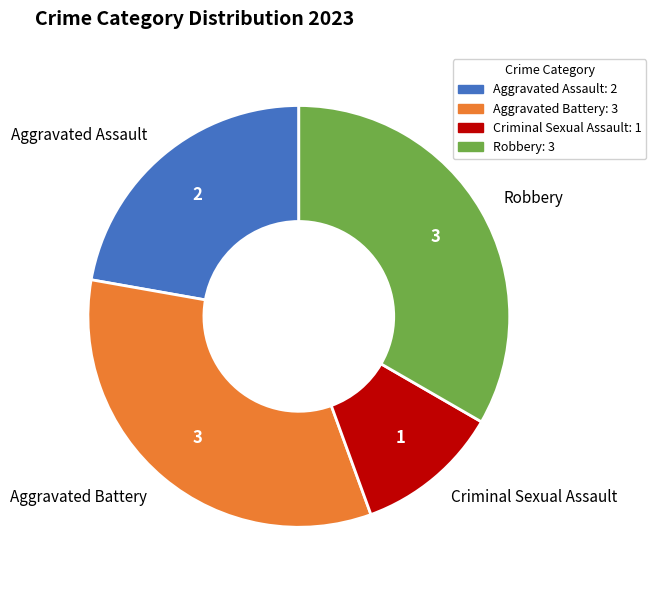

Between Aggravated Assault and Robbery, which is larger?

Robbery